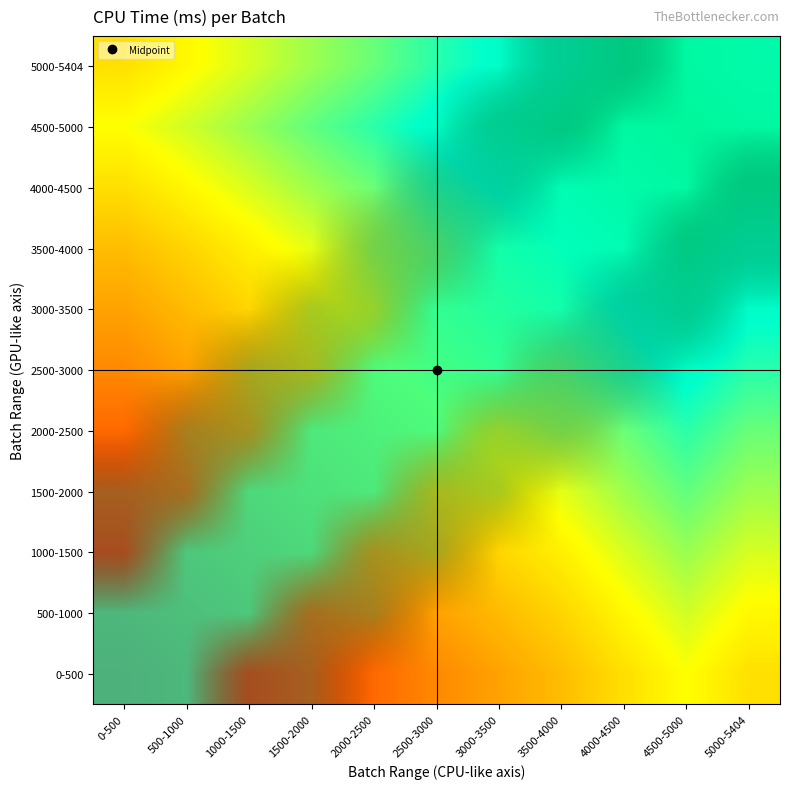

What is the spread (max minus min) of values at 2000-2500?

1.0